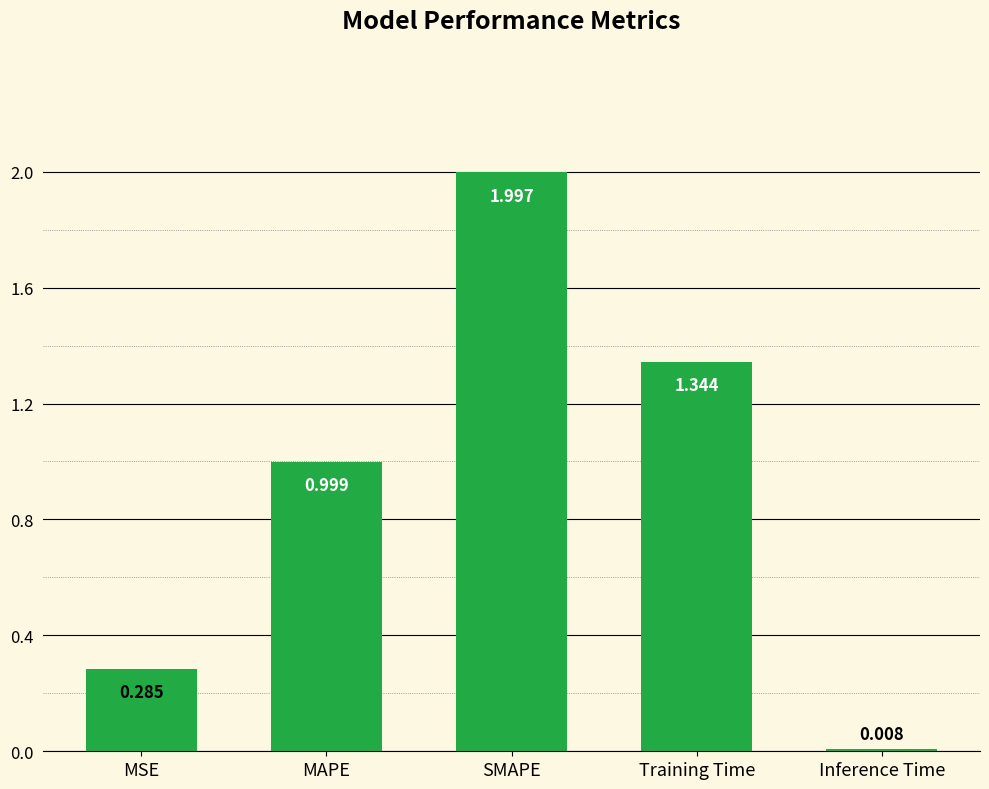

List the labels in order of value, smallest first.

Inference Time, MSE, MAPE, Training Time, SMAPE